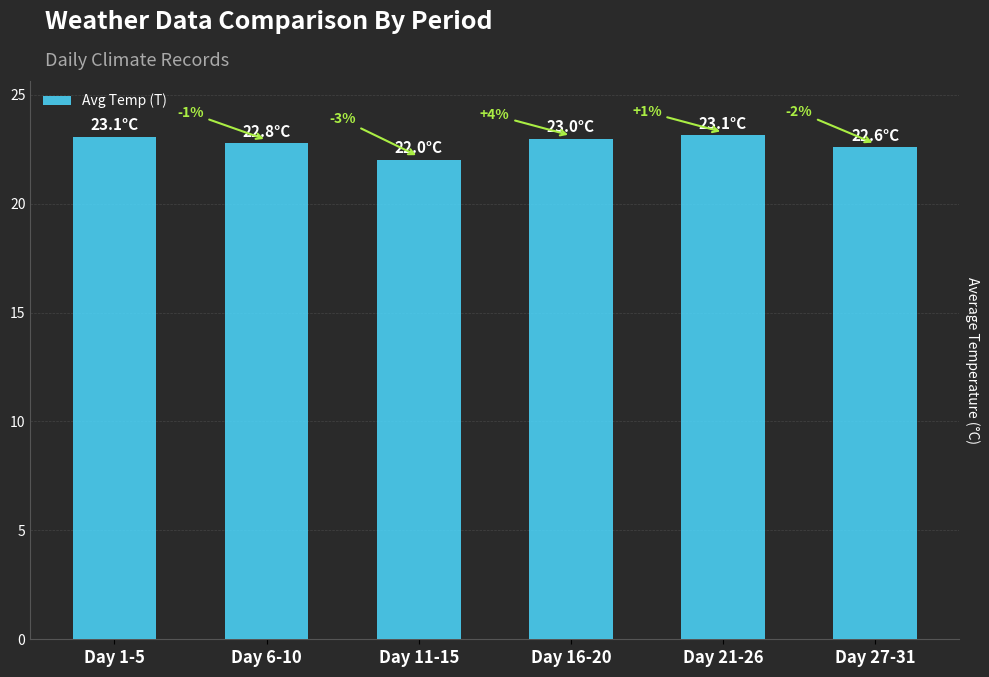

Rank the categories by value from lowest to highest.

Day 11-15, Day 27-31, Day 6-10, Day 16-20, Day 1-5, Day 21-26